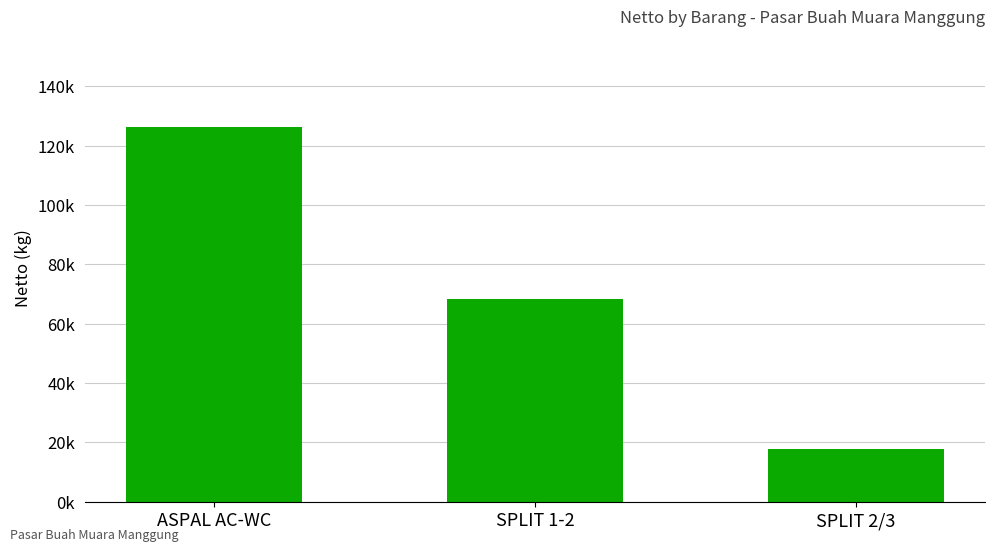

Between SPLIT 1-2 and SPLIT 2/3, which is larger?

SPLIT 1-2